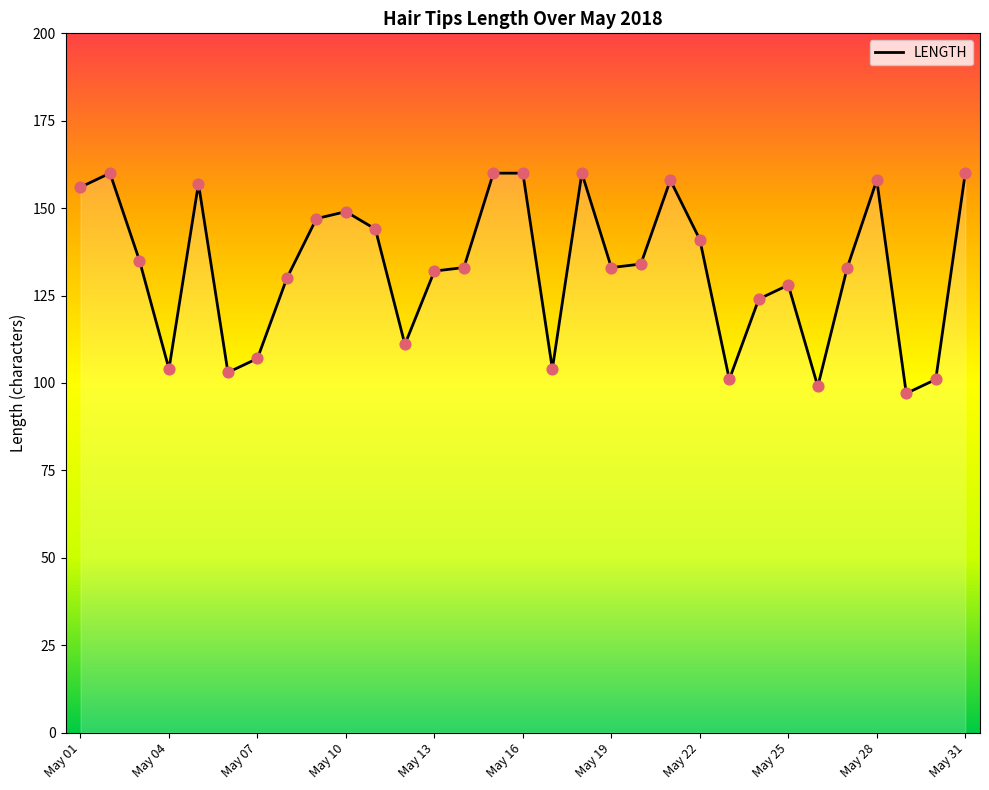

What is the minimum value shown in the chart?

97